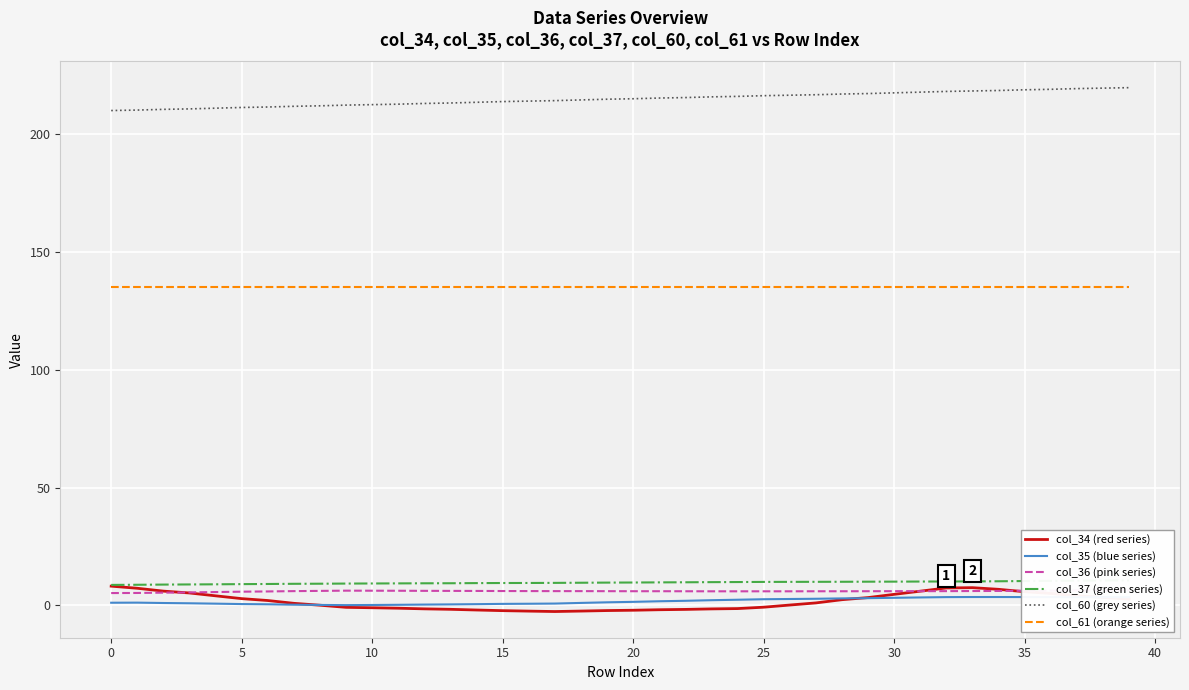

At how many categories does at least one series exceed 209?

40